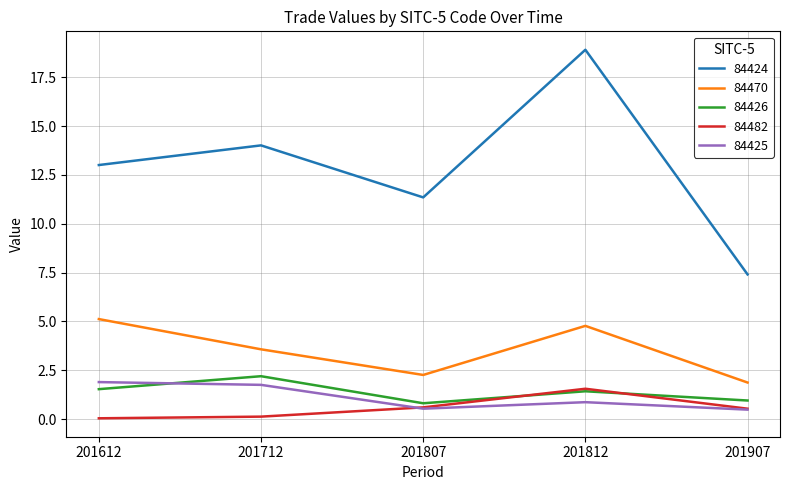

Which series changed the most between 201612 and 201712?

84470